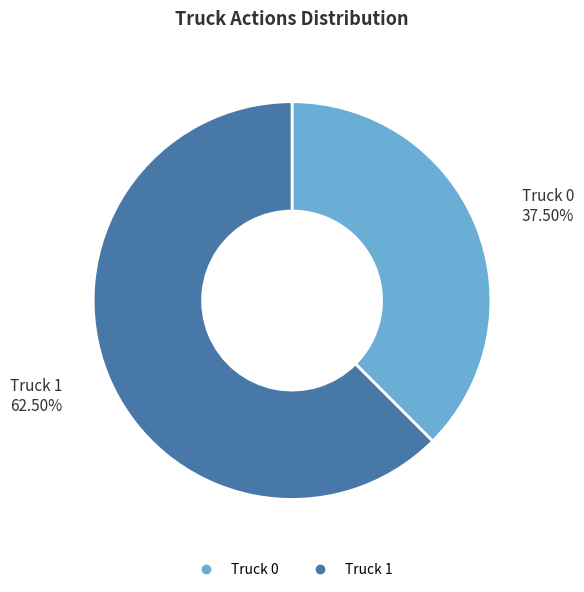

Rank the categories by value from highest to lowest.

Truck 1, Truck 0